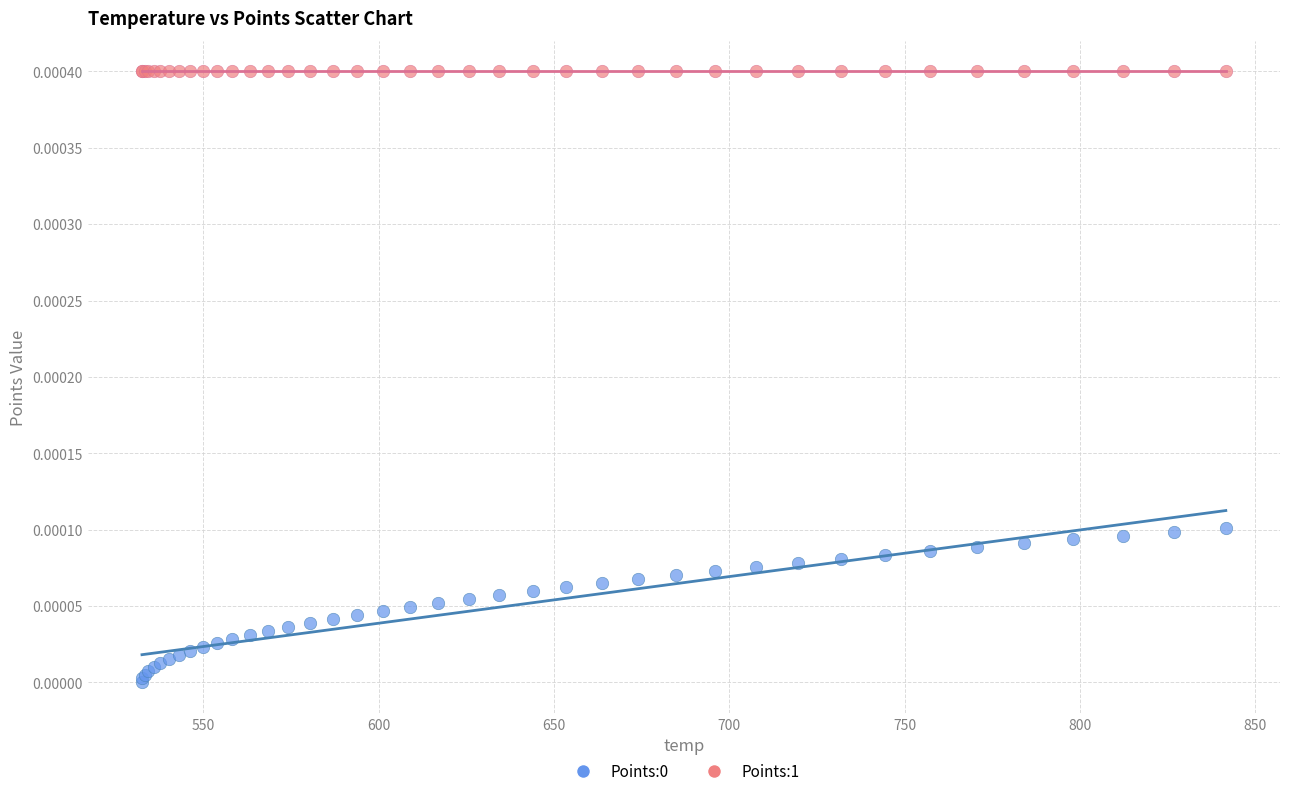

Which series reaches the maximum Y coordinate?

Points:1